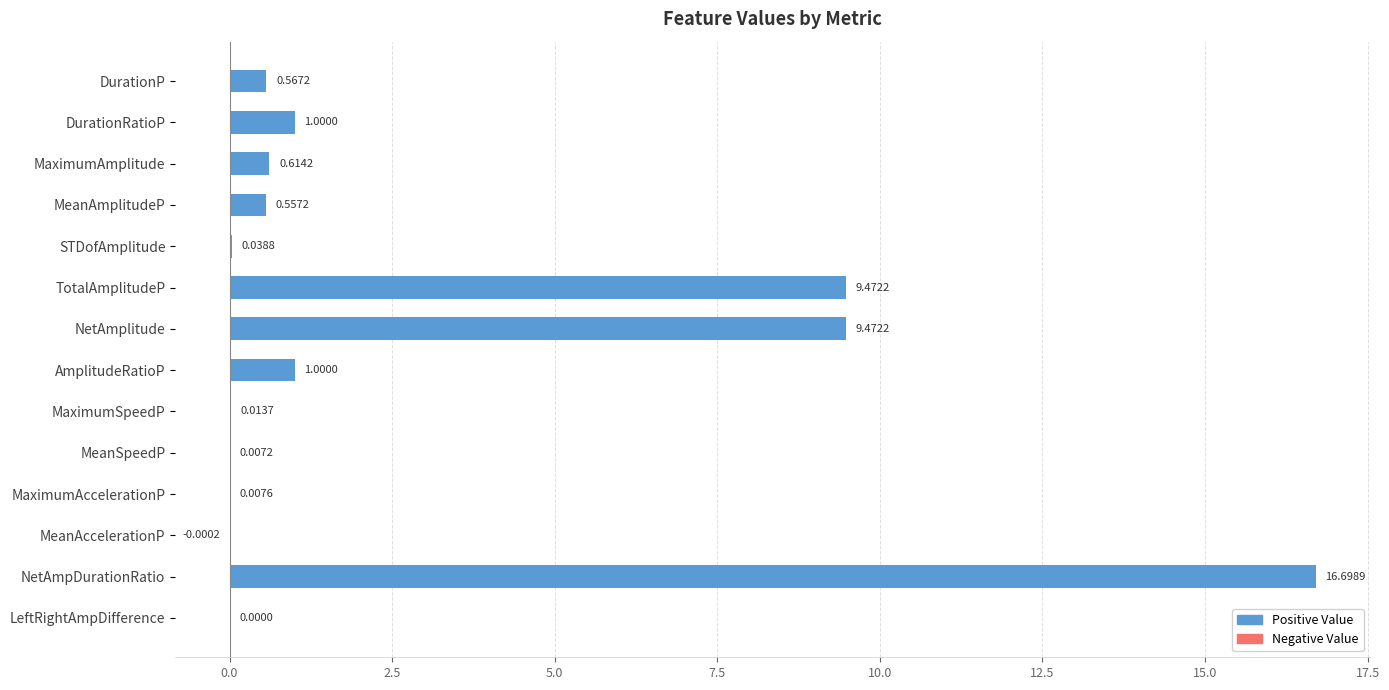

At which category does the chart reach its peak across all series?

NetAmpDurationRatio